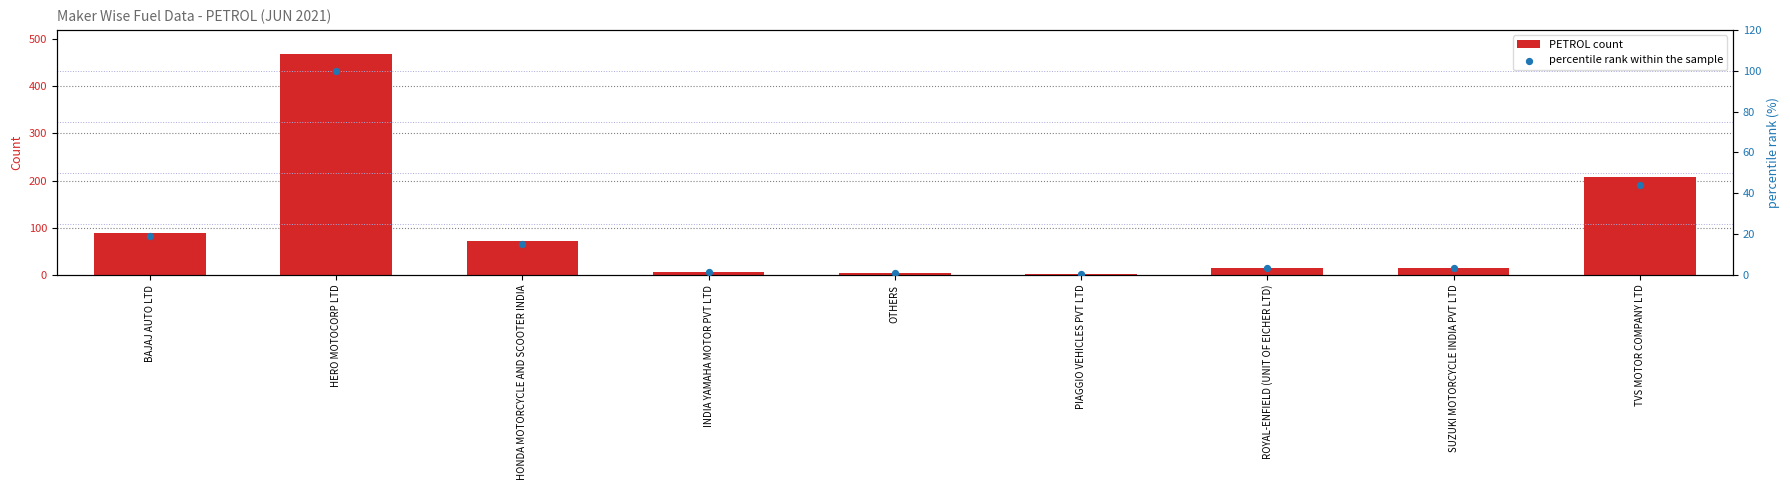

At which category is the sum across all series the highest?

HERO MOTOCORP LTD